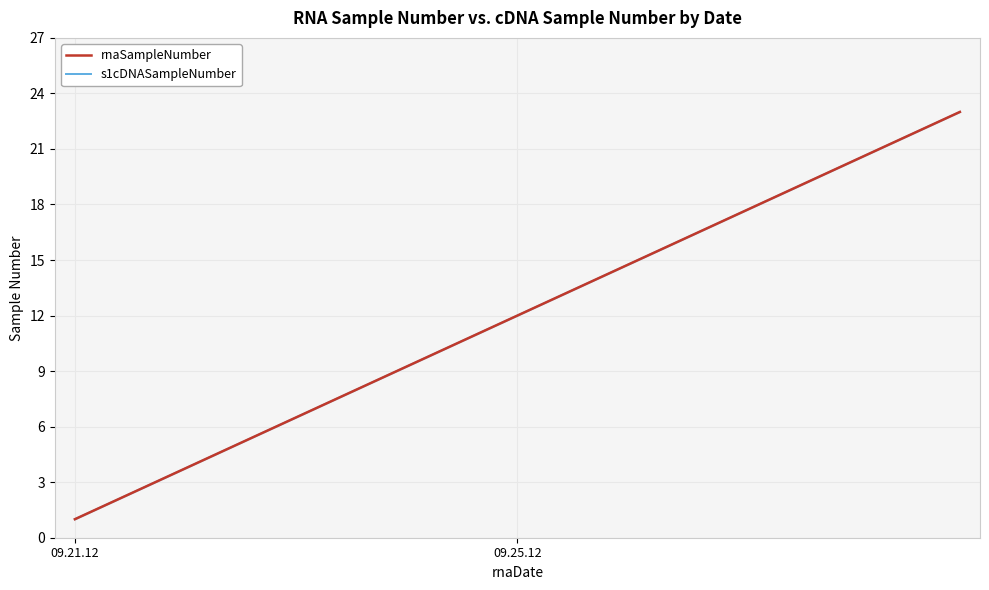

Which category has the highest value across all series?

22